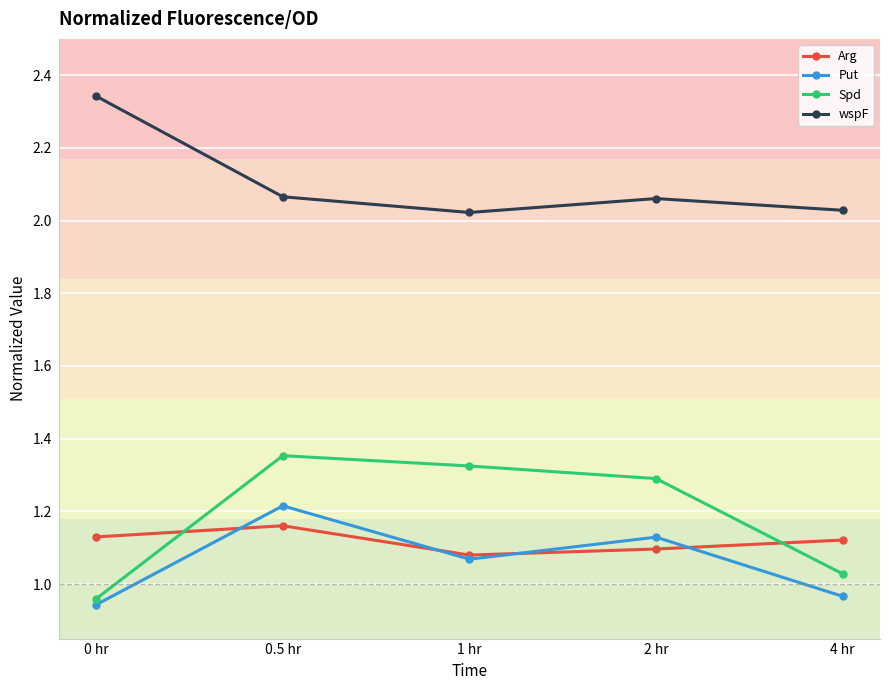

Which series has the widest spread of values?

Spd